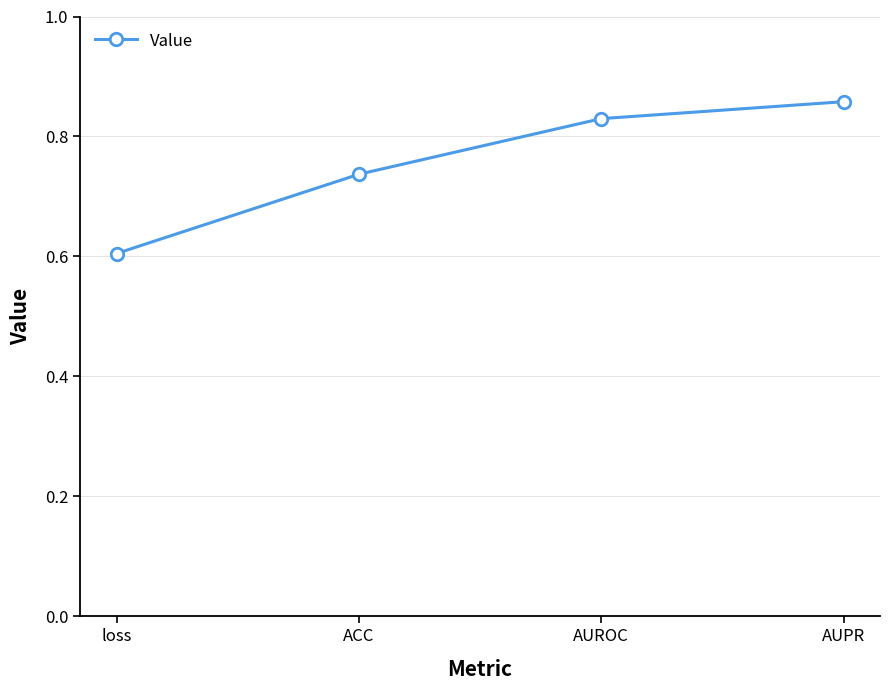

True or false: the data shows 0.2 at AUPR.

False